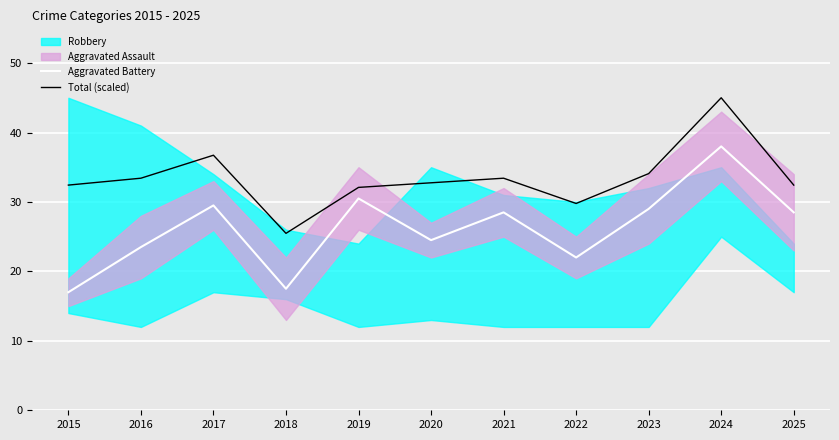

What is the minimum value for Total (scaled)?

25.5